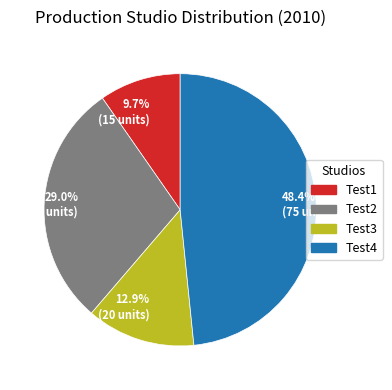

To the nearest percent, what is the difference between the largest and smallest slice percentages?

39%